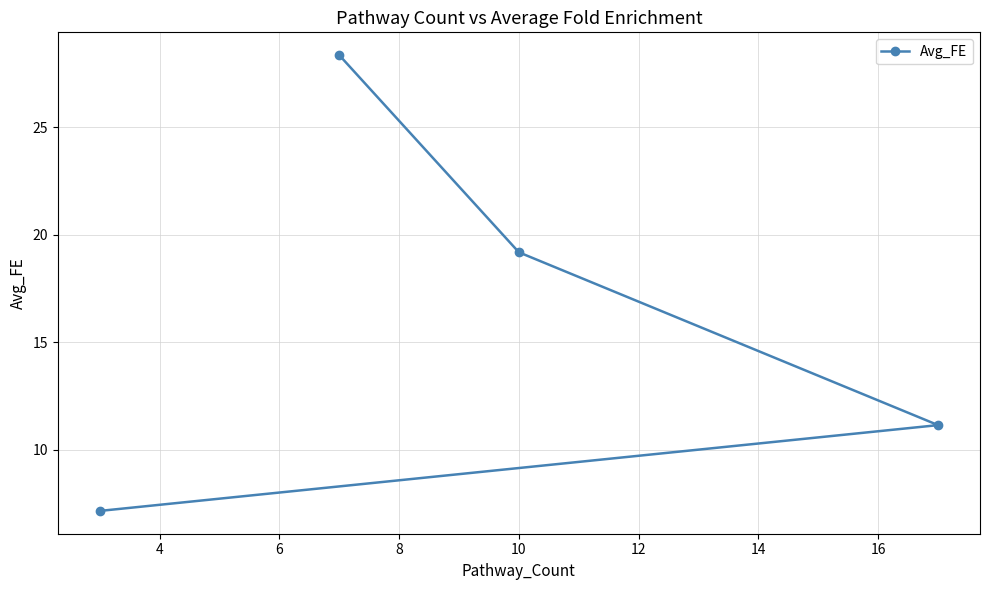

What is the value of the 1st point from the left?

7.2